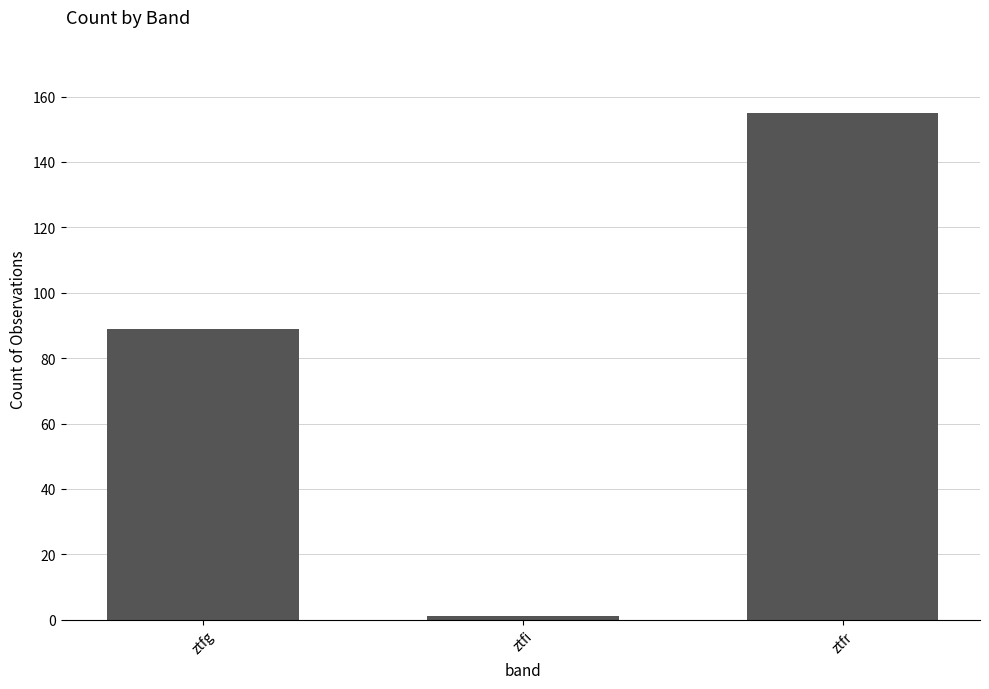

Read the value at ztfr.

155